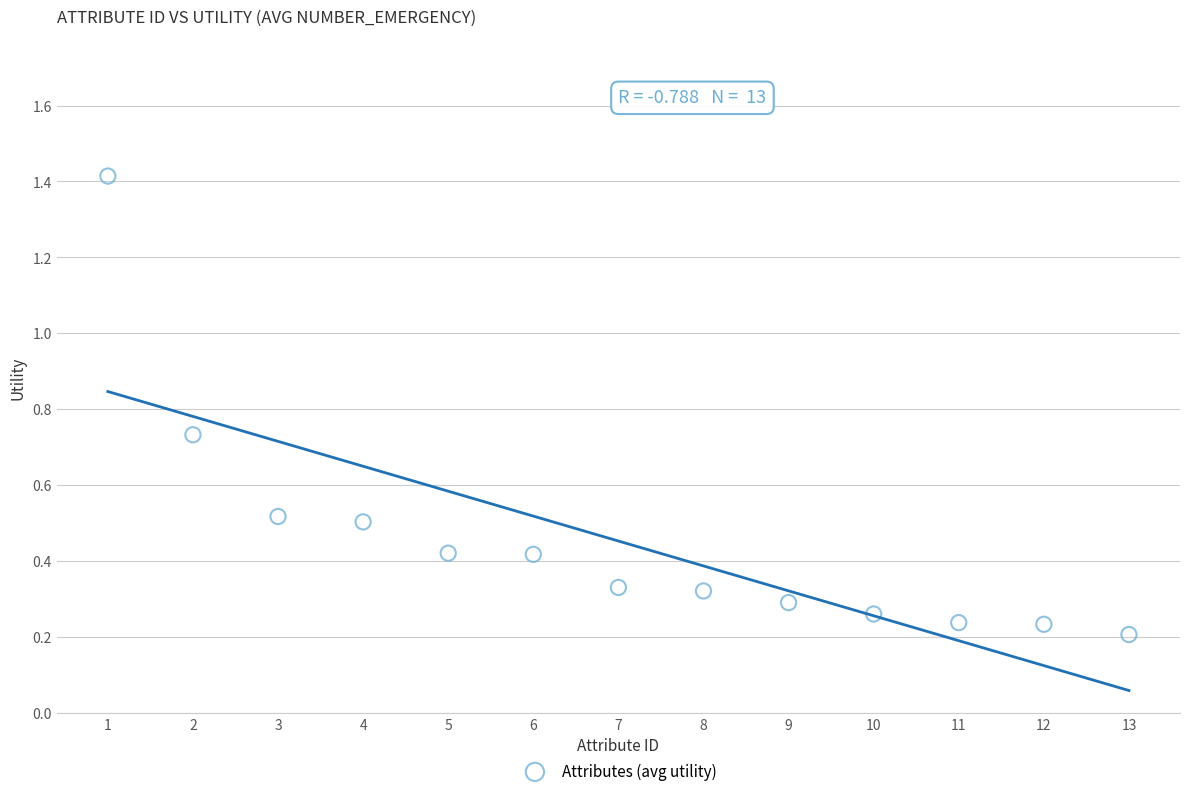

What is the range of X values (max minus min)?

12.0